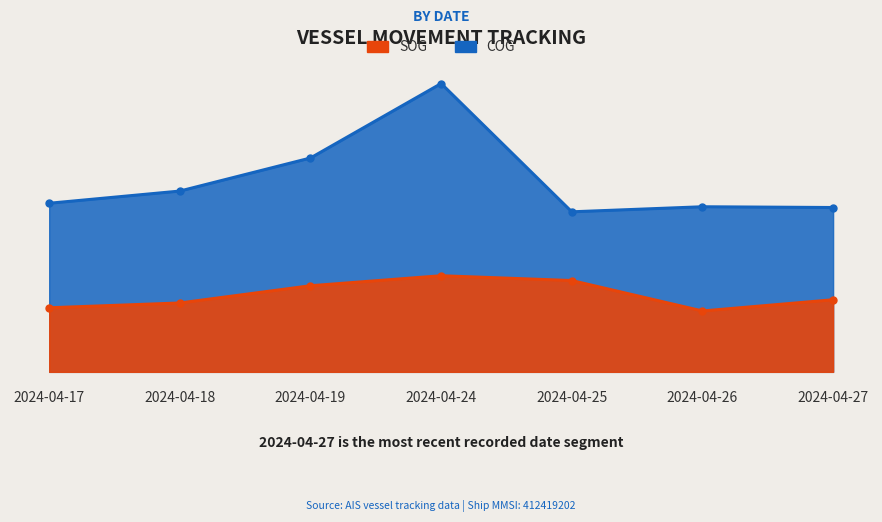

Rank the series by their maximum value, from lowest to highest.

SOG, COG